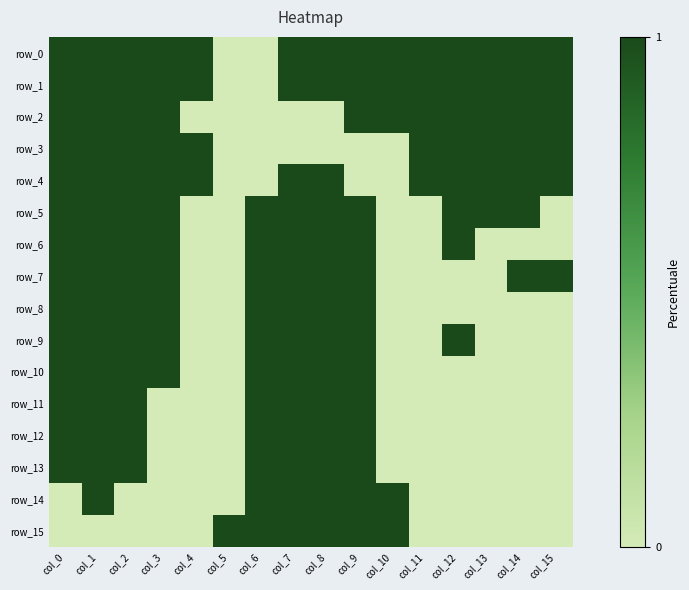

Reading left to right, extract all data points from this chart.

row_0: 1	1	1	1	1	0	0	1	1	1	1	1	1	1	1	1
row_1: 1	1	1	1	1	0	0	1	1	1	1	1	1	1	1	1
row_2: 1	1	1	1	0	0	0	0	0	1	1	1	1	1	1	1
row_3: 1	1	1	1	1	0	0	0	0	0	0	1	1	1	1	1
row_4: 1	1	1	1	1	0	0	1	1	0	0	1	1	1	1	1
row_5: 1	1	1	1	0	0	1	1	1	1	0	0	1	1	1	0
row_6: 1	1	1	1	0	0	1	1	1	1	0	0	1	0	0	0
row_7: 1	1	1	1	0	0	1	1	1	1	0	0	0	0	1	1
row_8: 1	1	1	1	0	0	1	1	1	1	0	0	0	0	0	0
row_9: 1	1	1	1	0	0	1	1	1	1	0	0	1	0	0	0
row_10: 1	1	1	1	0	0	1	1	1	1	0	0	0	0	0	0
row_11: 1	1	1	0	0	0	1	1	1	1	0	0	0	0	0	0
row_12: 1	1	1	0	0	0	1	1	1	1	0	0	0	0	0	0
row_13: 1	1	1	0	0	0	1	1	1	1	0	0	0	0	0	0
row_14: 0	1	0	0	0	0	1	1	1	1	1	0	0	0	0	0
row_15: 0	0	0	0	0	1	1	1	1	1	1	0	0	0	0	0